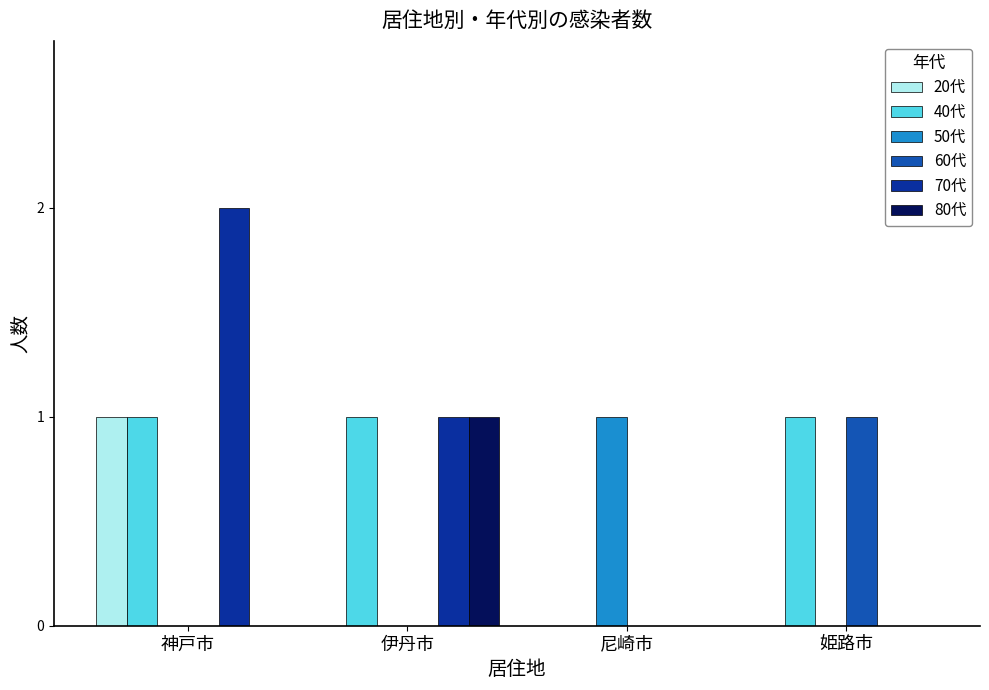

What is the difference between the 70代 values at 伊丹市 and 尼崎市?

1